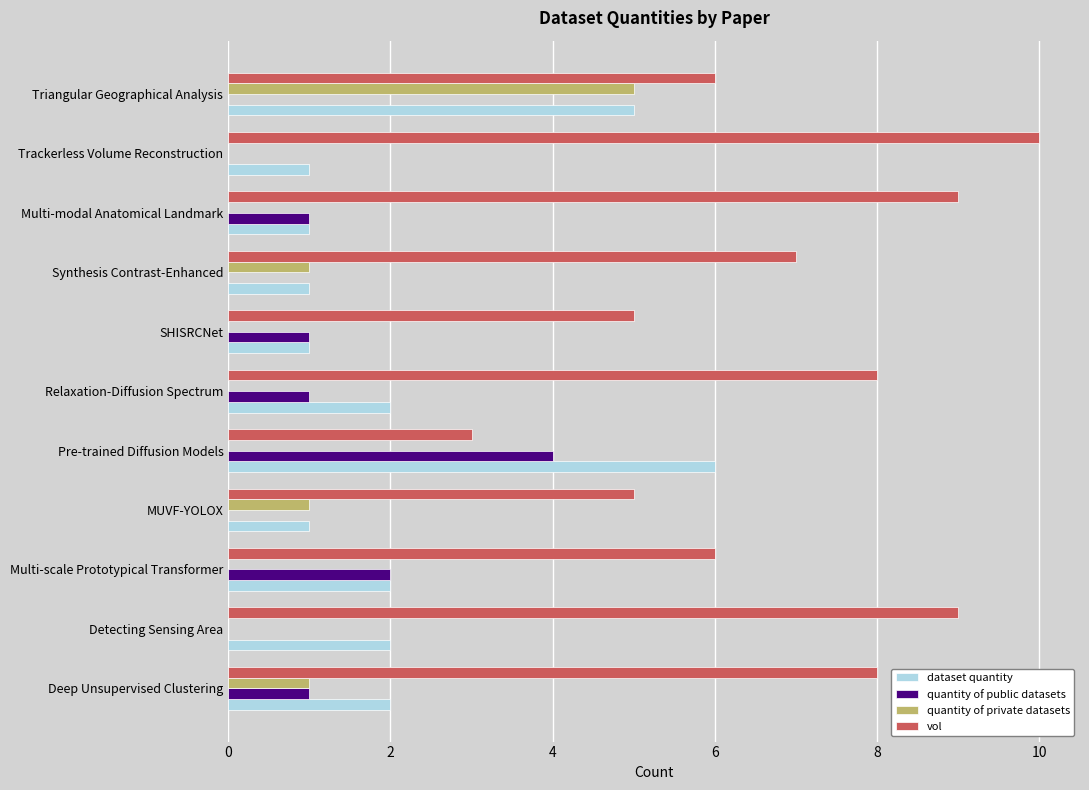

At which category is the sum across all series the highest?

Triangular Geographical Analysis